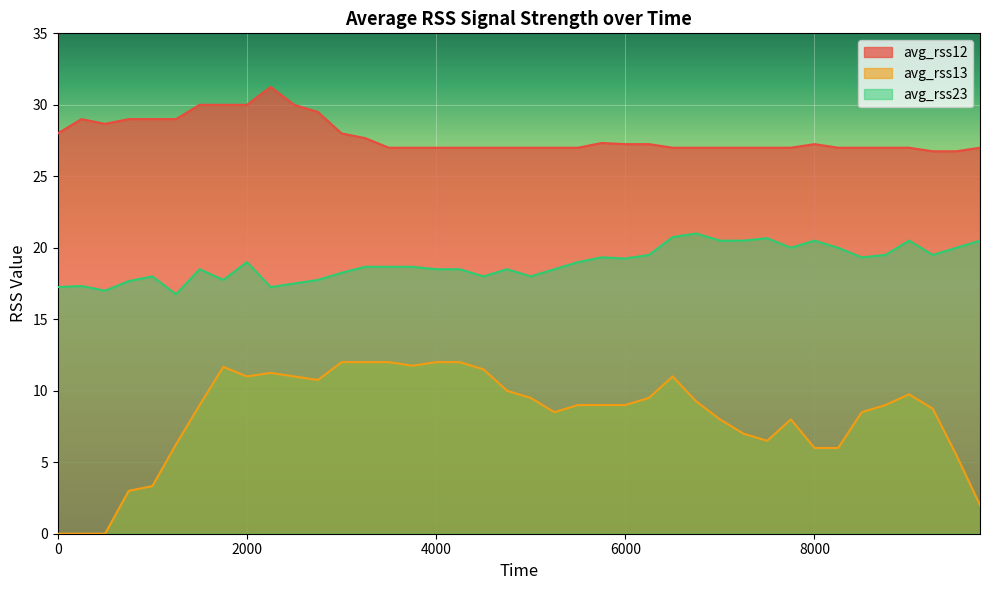

Which series has the widest spread of values?

avg_rss13